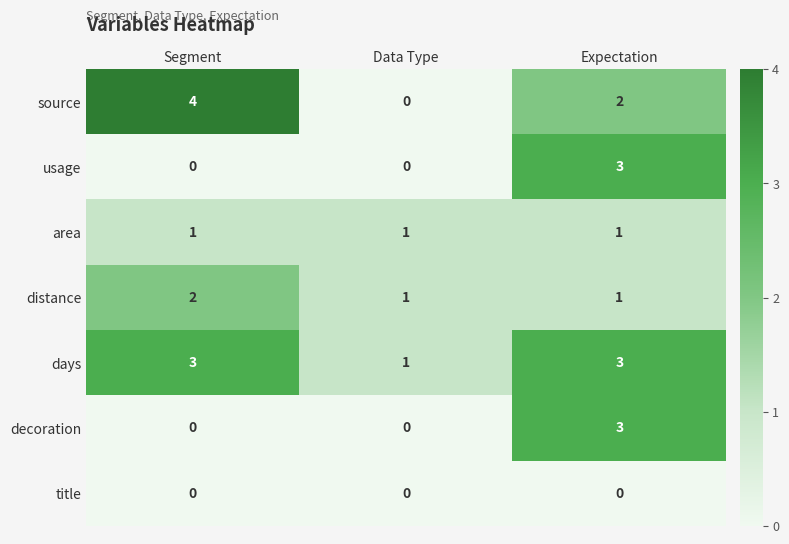

Which series has the widest spread of values?

source